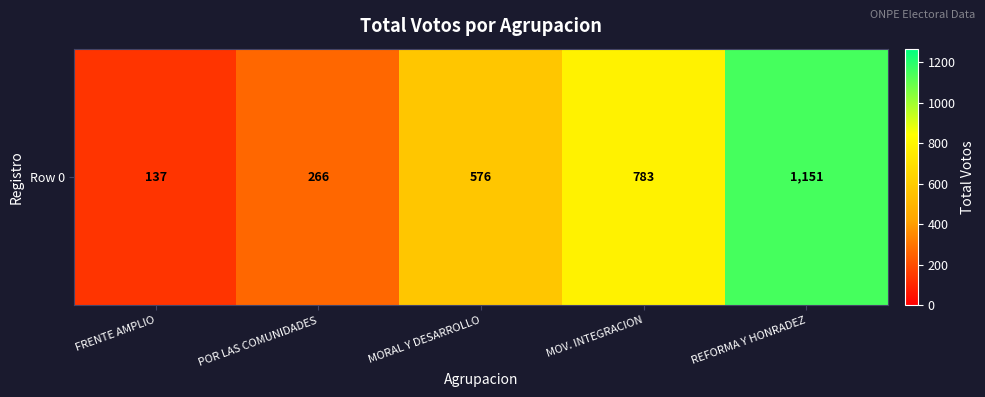

List the labels in order of value, smallest first.

FRENTE AMPLIO, POR LAS COMUNIDADES, MORAL Y DESARROLLO, MOV. INTEGRACION, REFORMA Y HONRADEZ